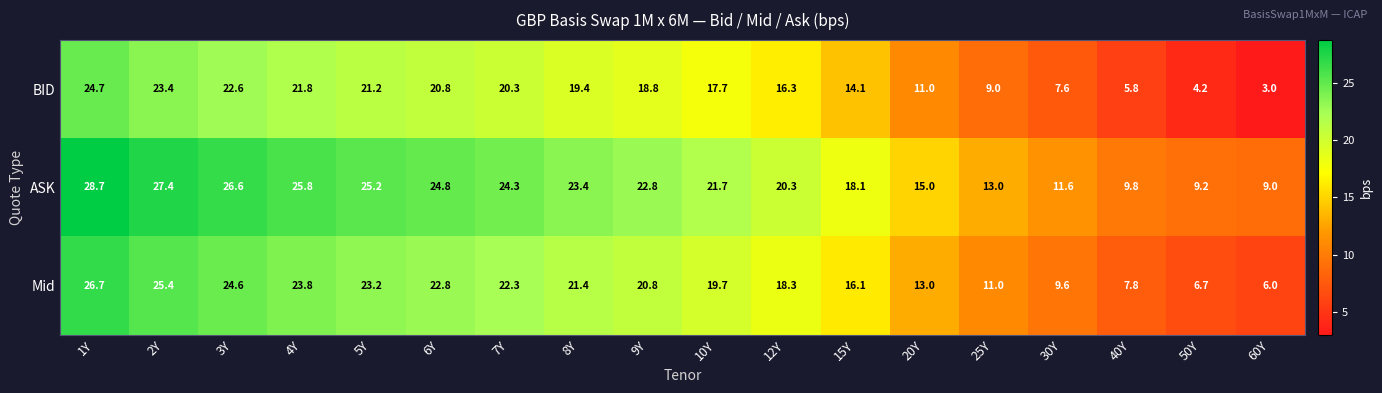

How many values in the Mid series exceed 20?

9